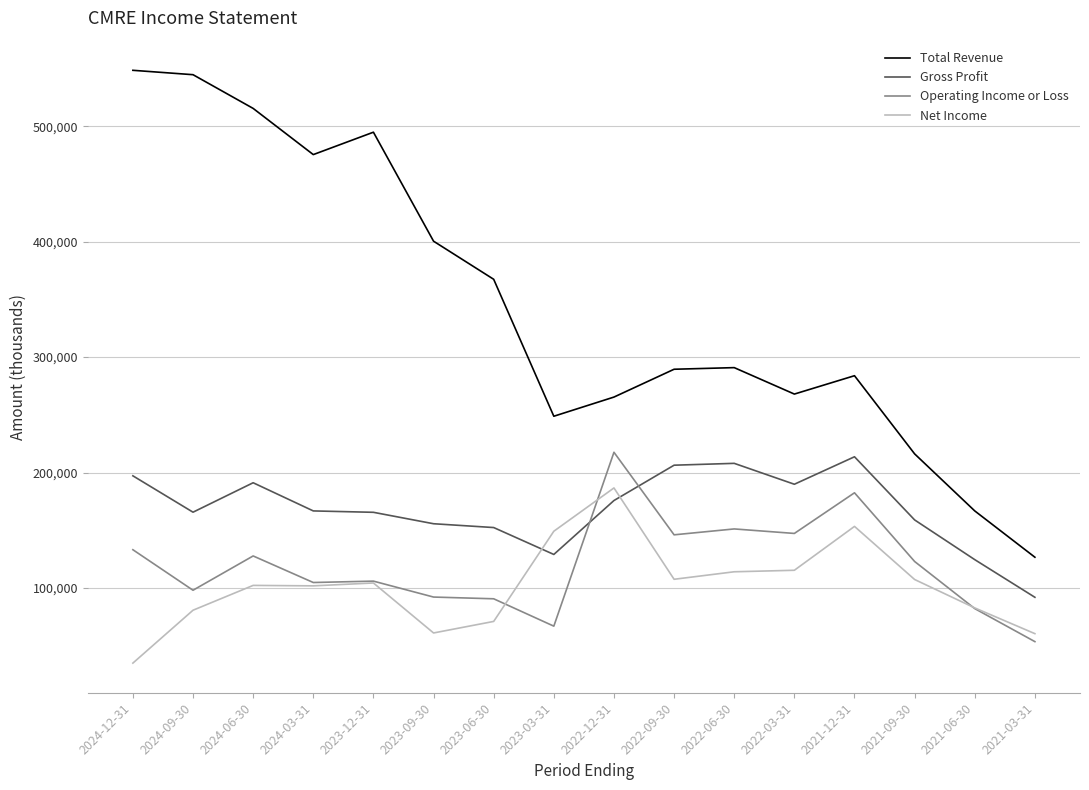

What is the greatest value displayed?

548400